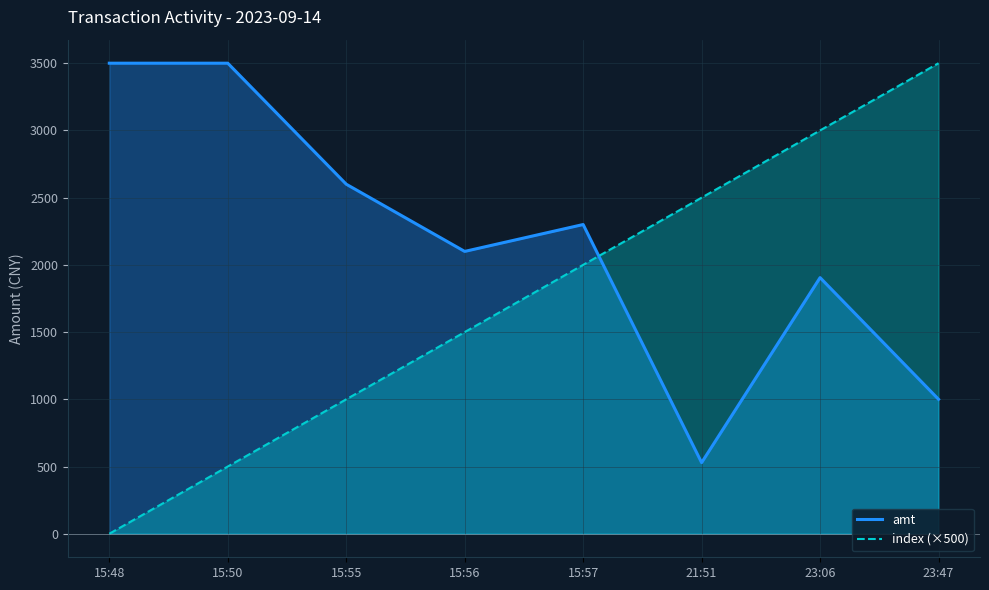

What is the difference between the index (×500) values at 23:47 and 15:56?

2000